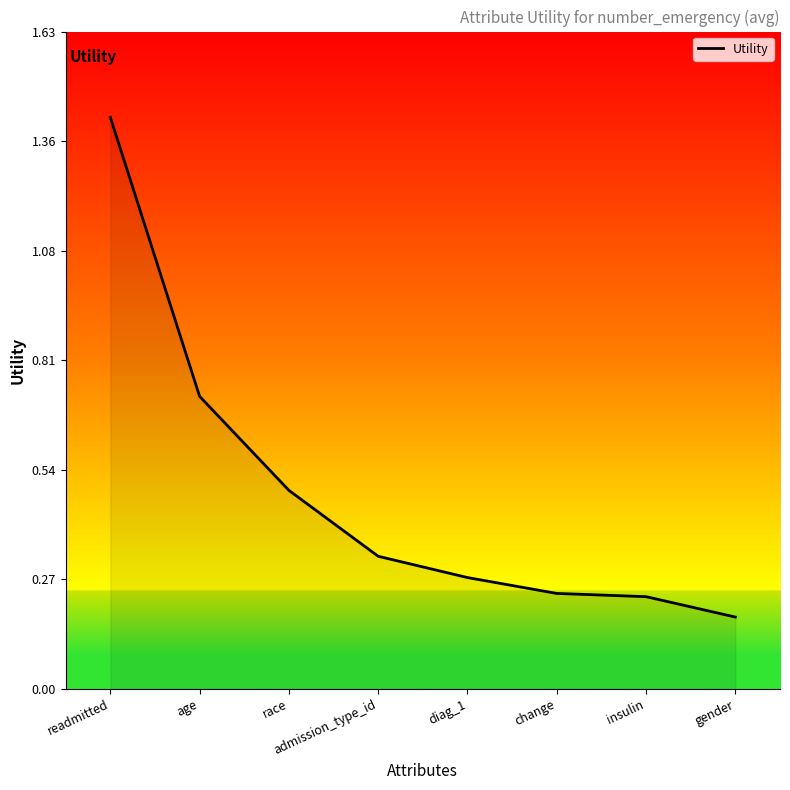

Which label corresponds to the largest value in the chart?

readmitted